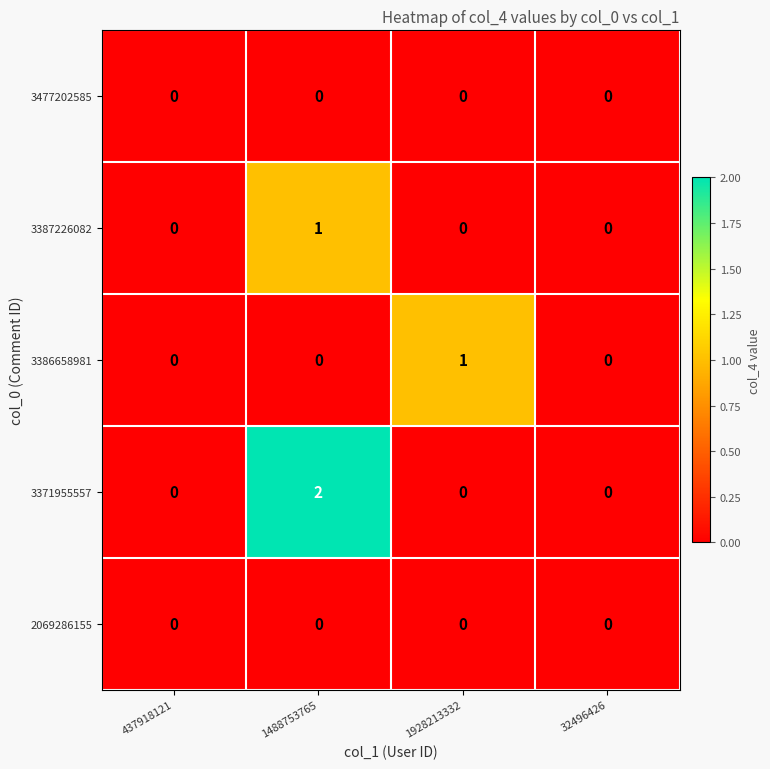

Which series has the largest total across all categories?

3371955557